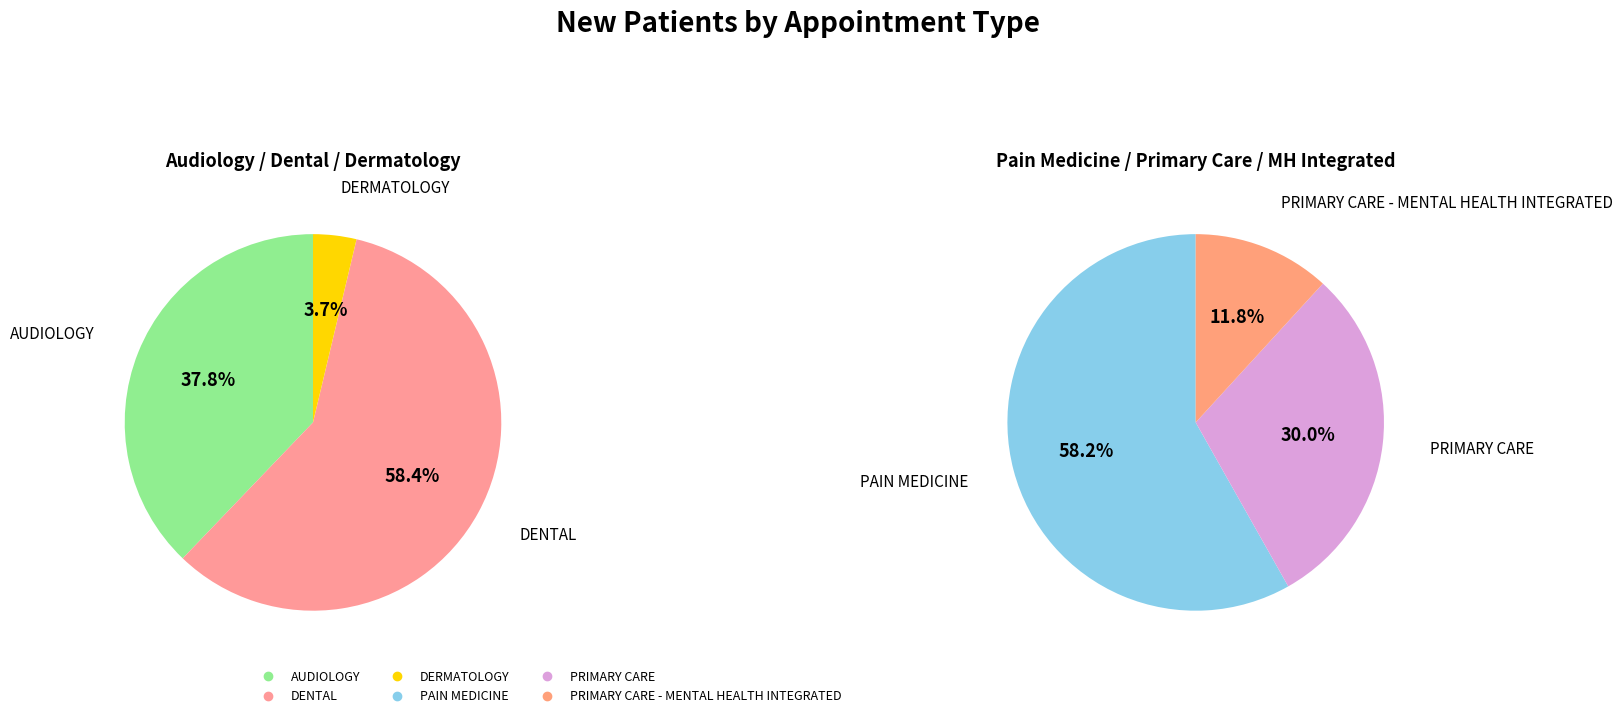

Which has a higher value, PRIMARY CARE - MENTAL HEALTH INTEGRATED or PRIMARY CARE?

PRIMARY CARE